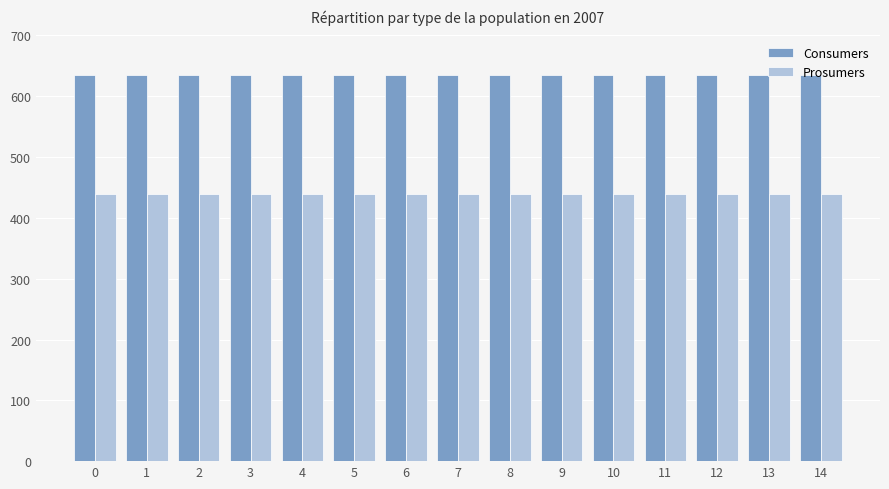

True or false: Consumers has a value of 635 at 12.

True